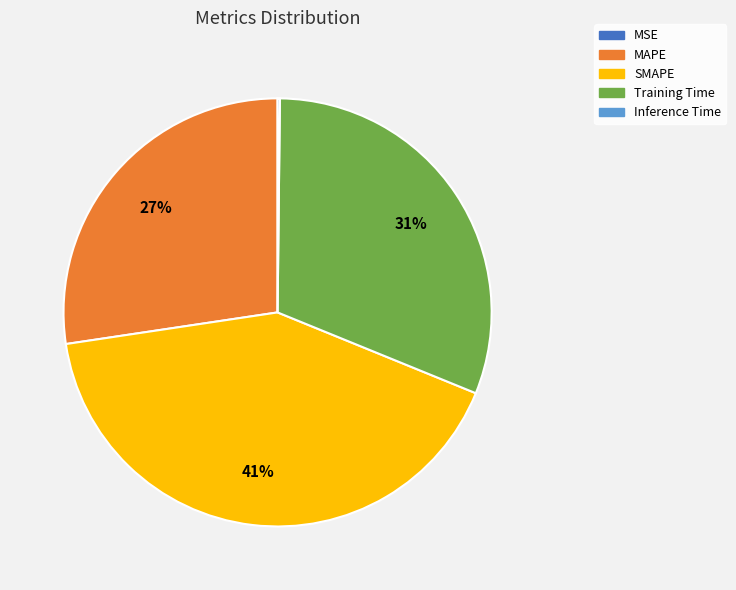

What is the largest slice in the pie chart?

SMAPE